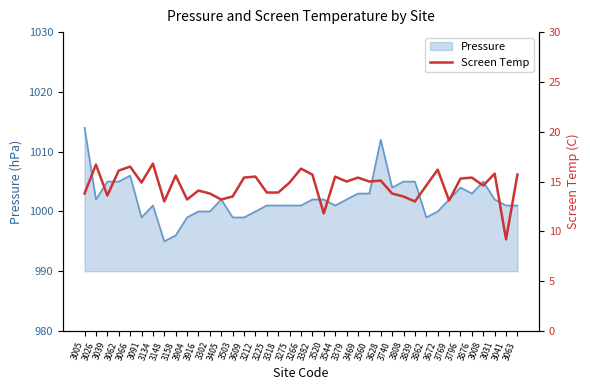

True or false: Pressure has a value of 1000 at 3916.

True